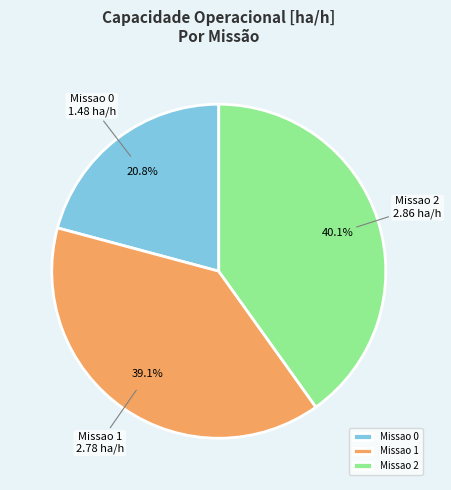

What is the total percentage of Missao 2 and Missao 0?

60.9%